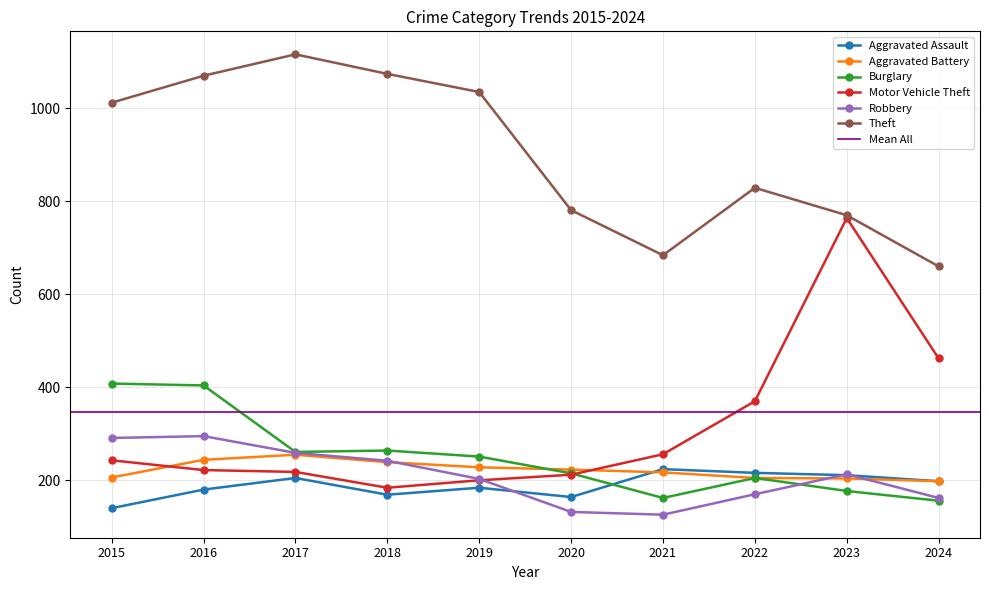

Is the value of Motor Vehicle Theft at 2016 greater than the value of Burglary at 2023?

Yes